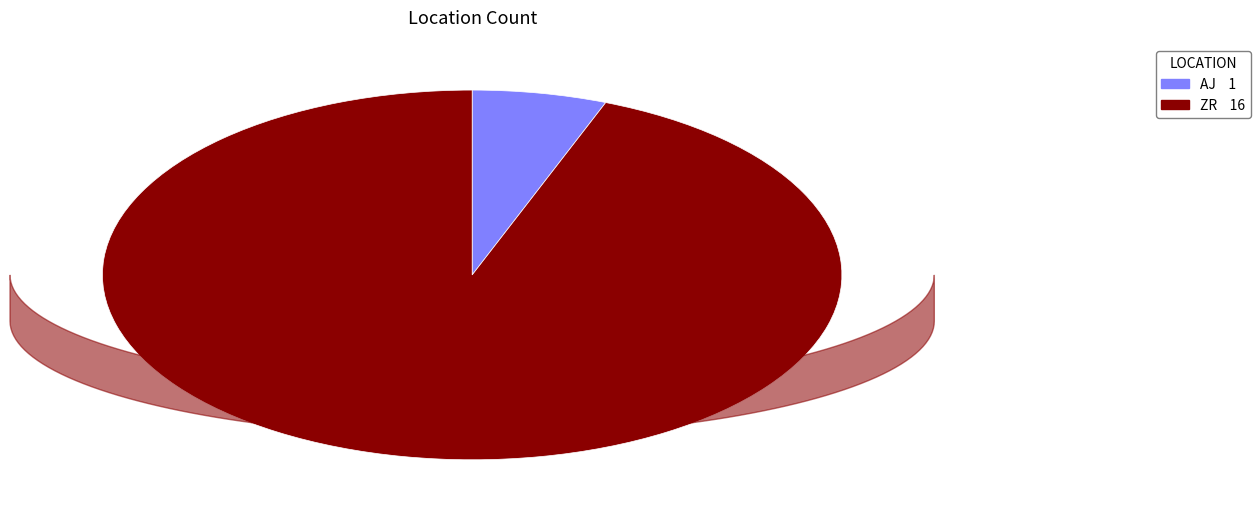

Rank the categories by value from lowest to highest.

AJ, ZR